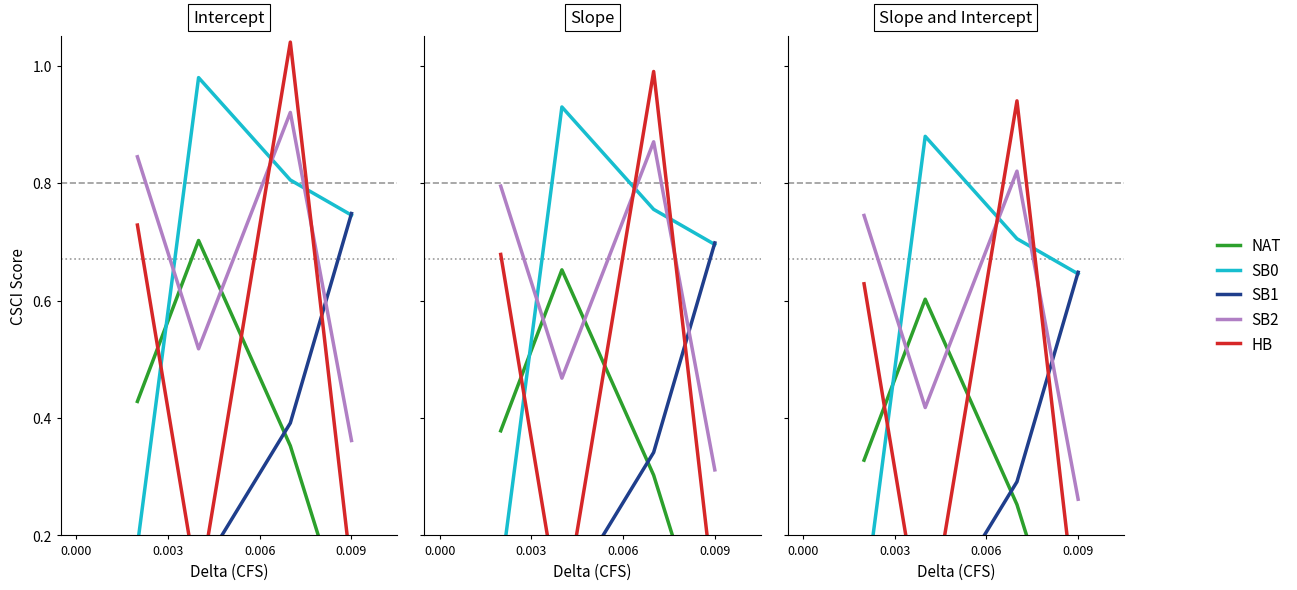

Between 0.003 and 0.000, which is larger?

0.003